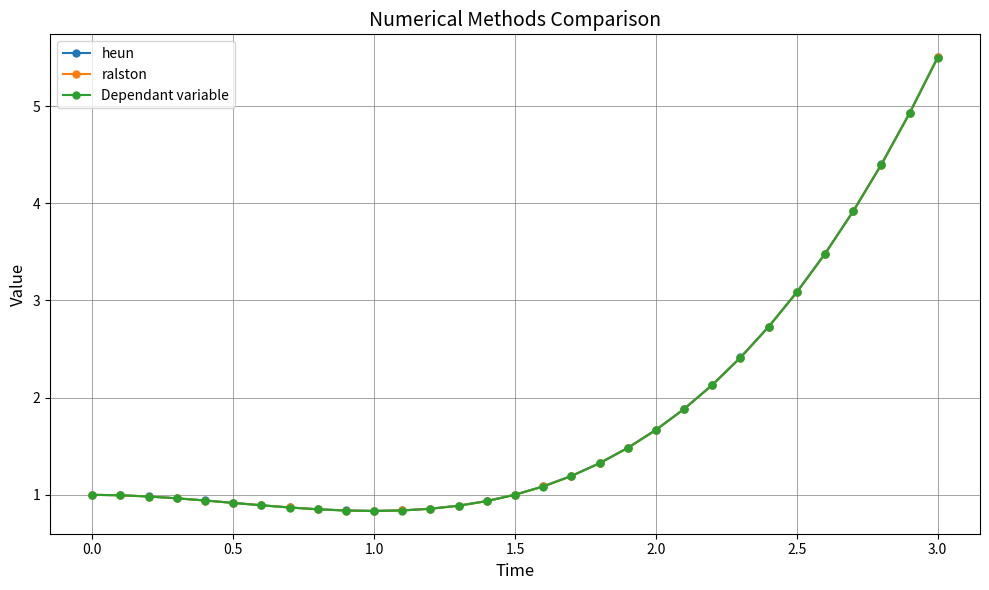

Which series has the largest range (max minus min)?

heun